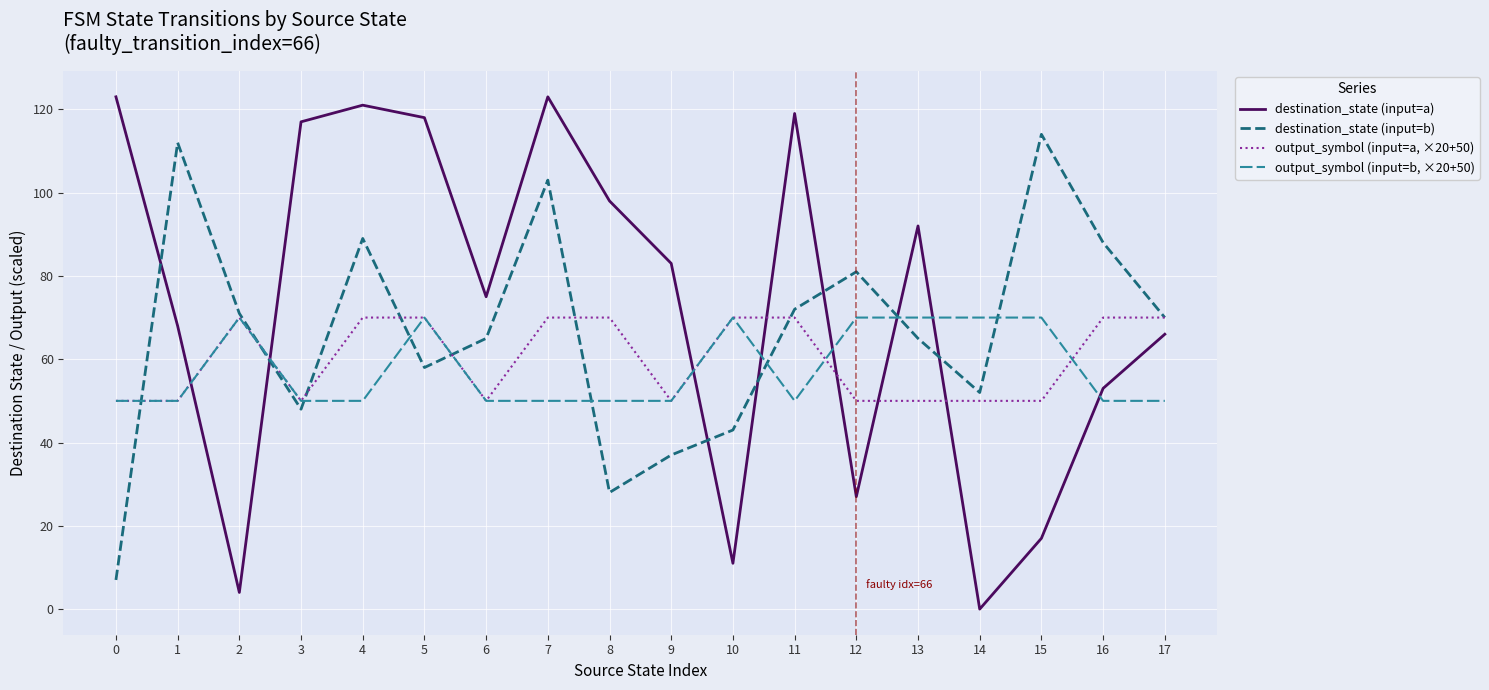

What is the difference between the second highest and minimum values in the output_symbol (input=a, ×20+50) series?

20